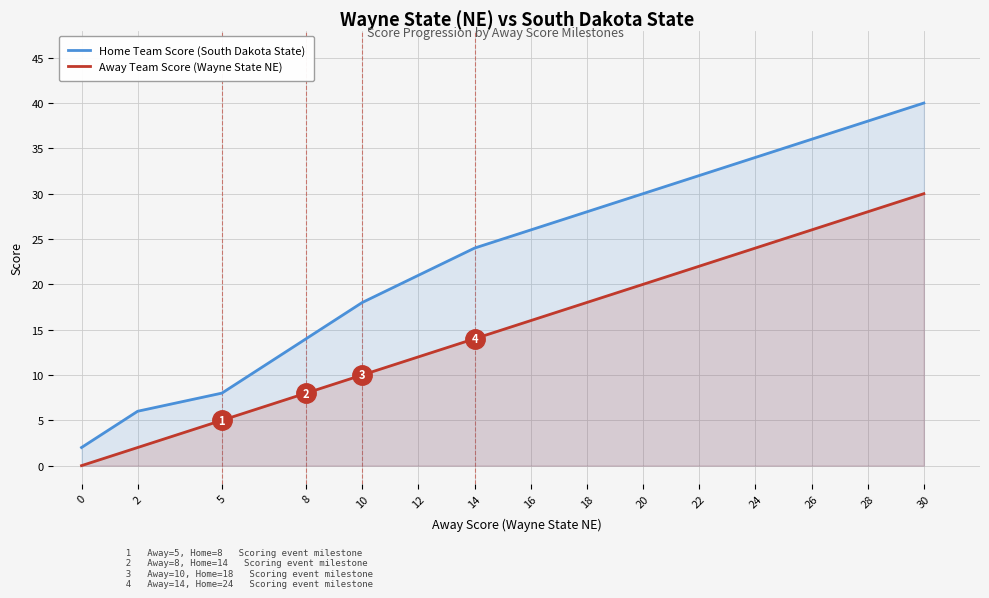

What is the difference between the Home Team Score (South Dakota State) values at 14 and 18?

4